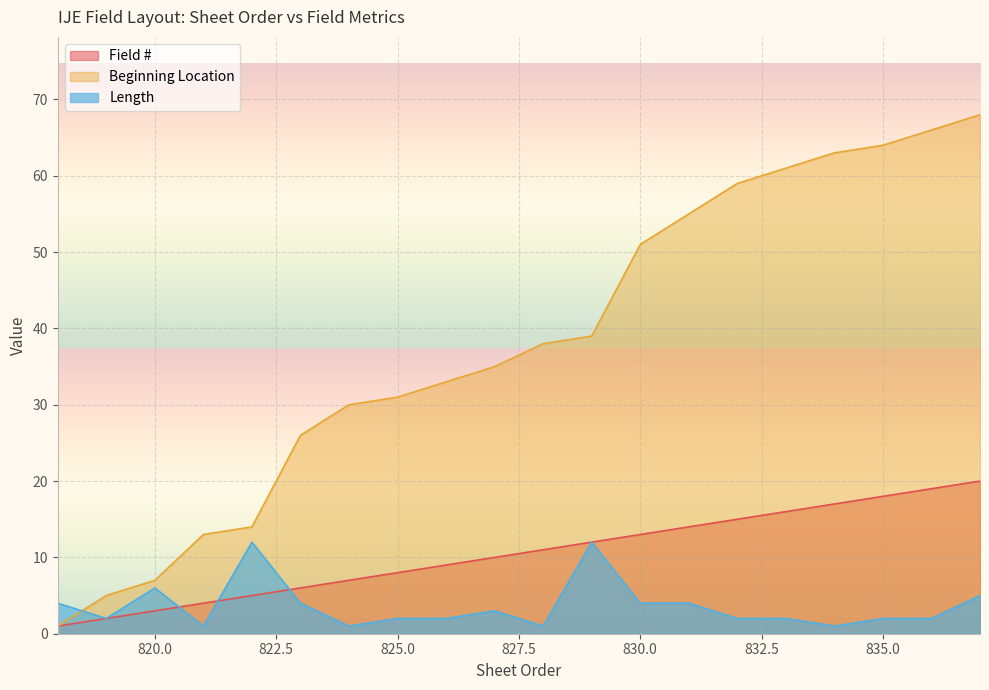

What is the difference between the maximum and minimum values in the Length series?

11